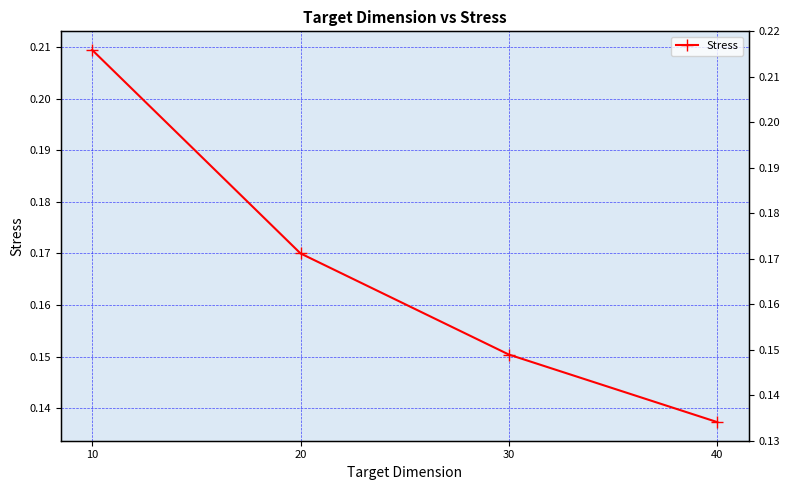

What is the value of the 4th point from the left?

0.1